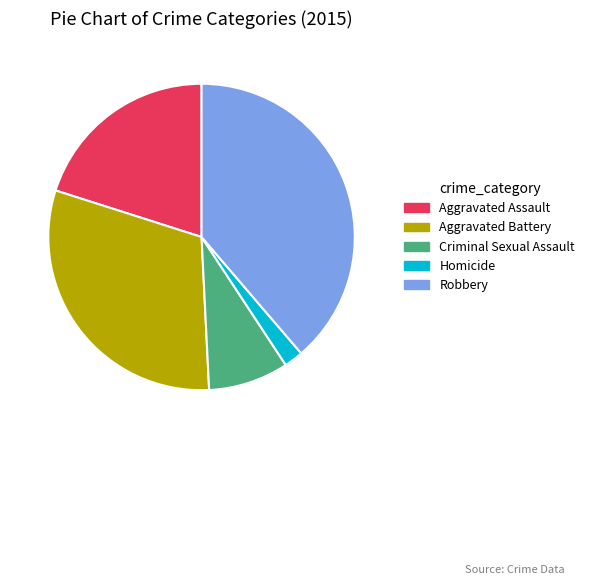

Which has a higher value, Criminal Sexual Assault or Aggravated Battery?

Aggravated Battery